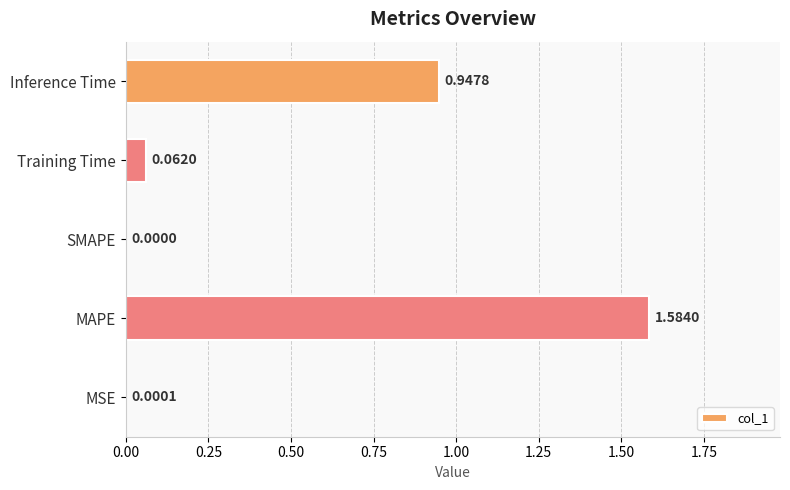

Where is the data nearest to the value 0?

SMAPE